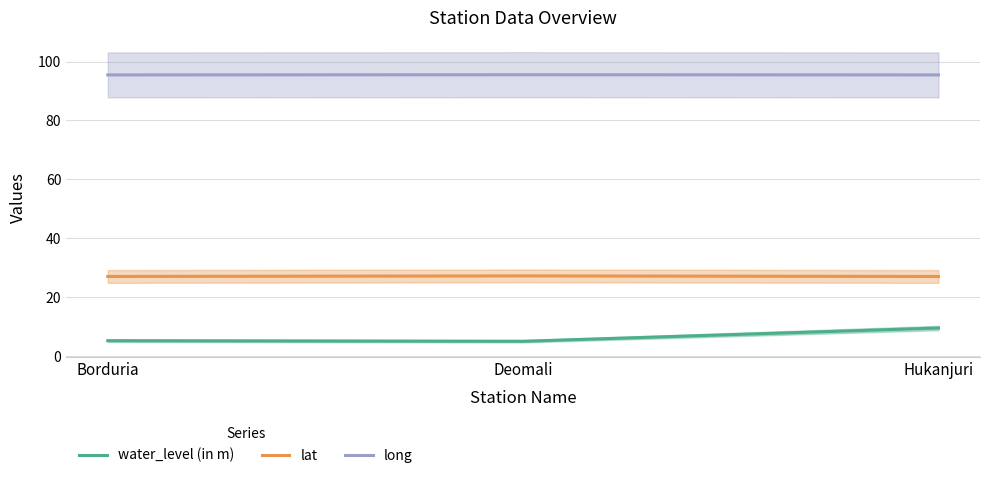

List the series in order of their peak value, lowest first.

water_level (in m), lat, long